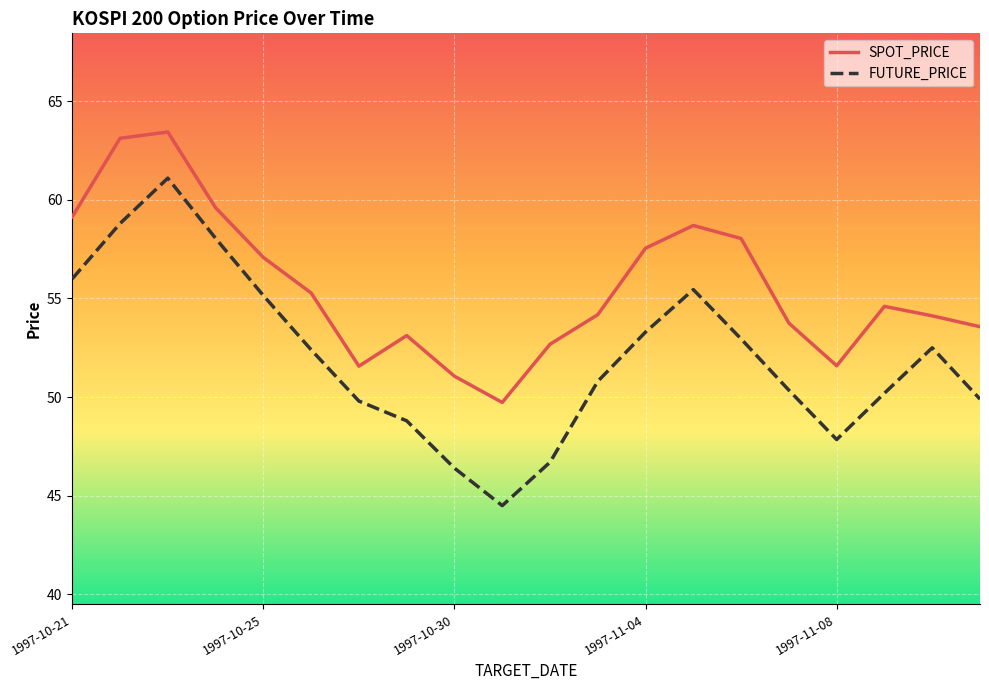

True or false: SPOT_PRICE and FUTURE_PRICE cross at least once.

False